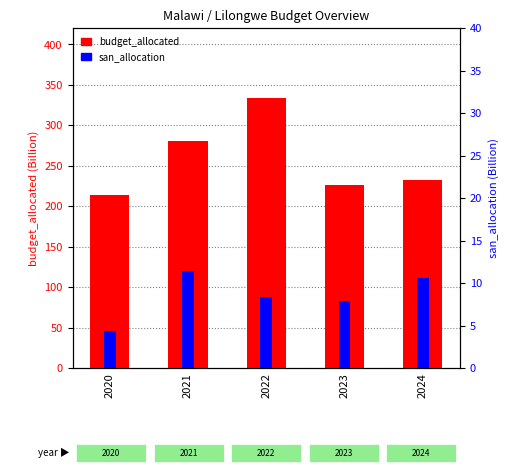

At how many categories does at least one series exceed 209?

5